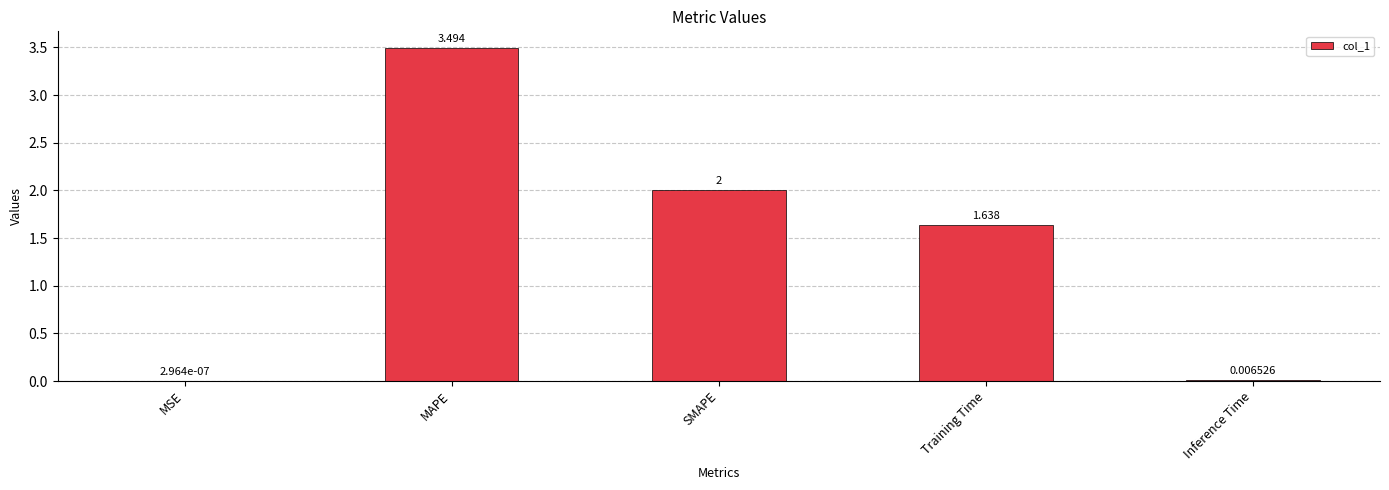

At which label does the data first exceed 1?

MAPE